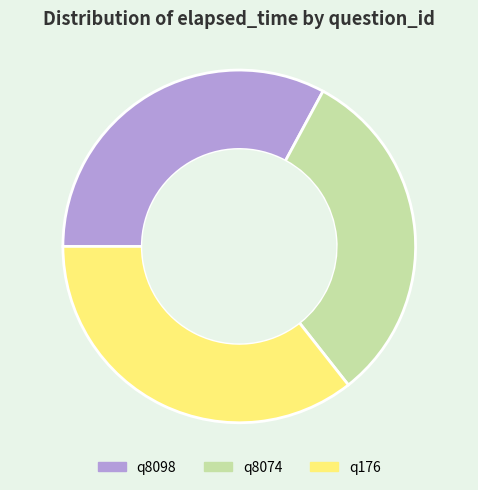

Rank the categories by value from highest to lowest.

q176, q8098, q8074